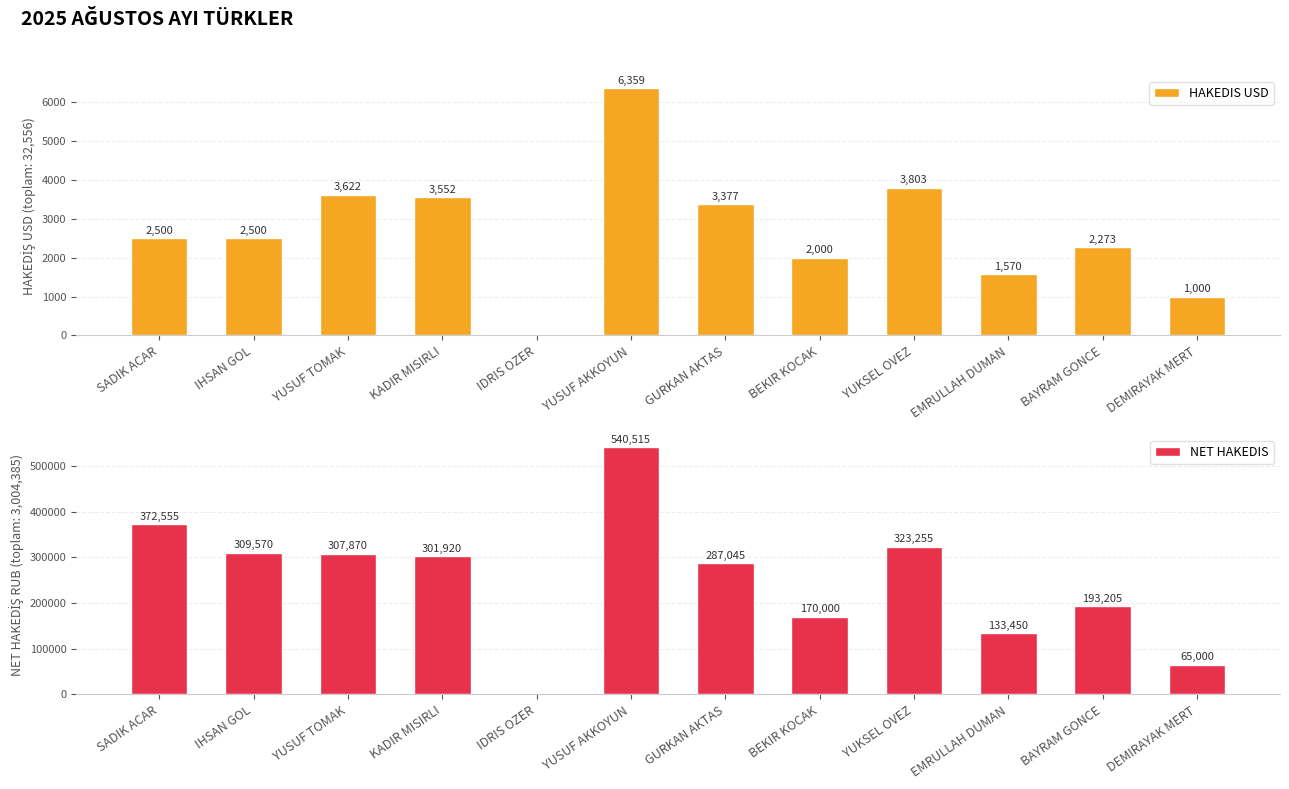

Where does the NET HAKEDIS series first go above 301920?

SADIK ACAR